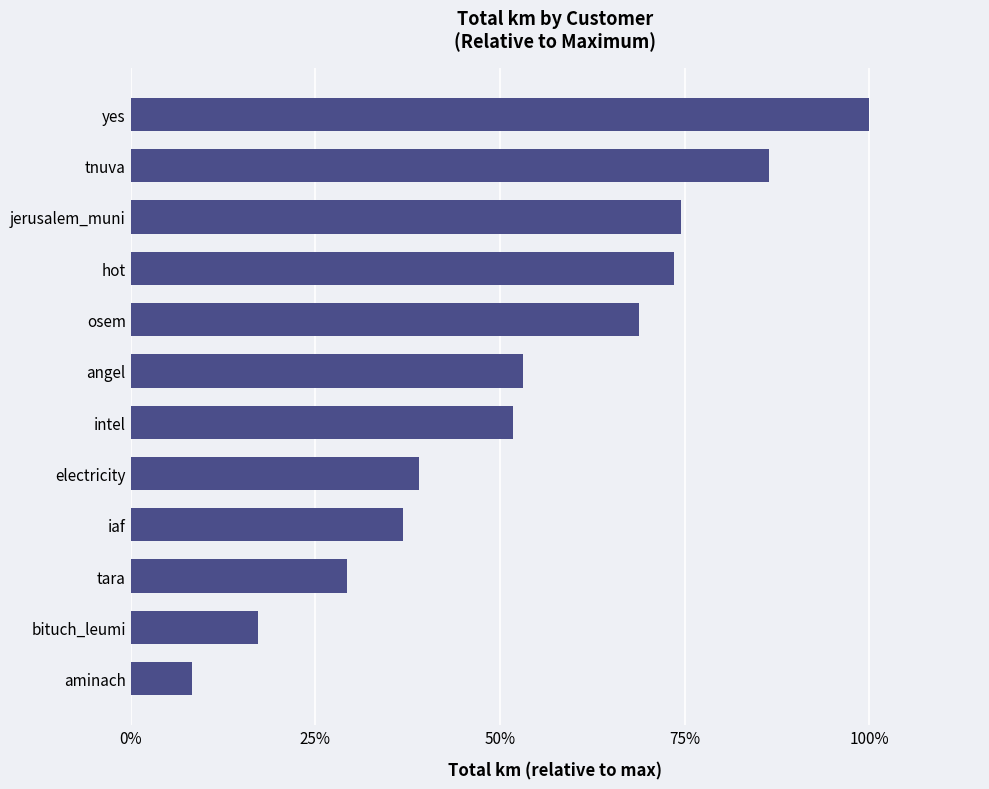

True or false: the data shows 51.7 at intel.

True